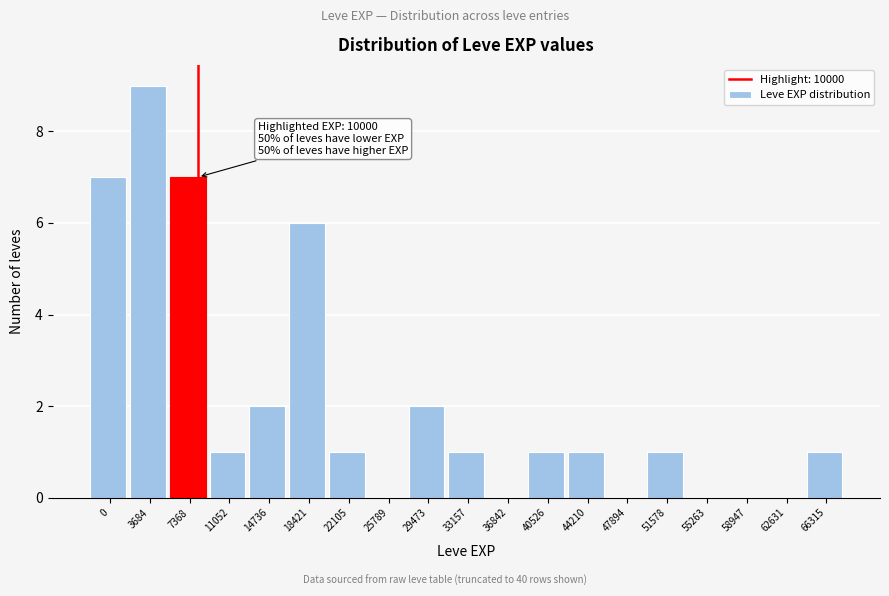

Reading left to right, list all the values displayed in this chart.

0=7	3684=9	7368=7	11052=1	14736=2	18421=6	22105=1	25789=0	29473=2	33157=1	36842=0	40526=1	44210=1	47894=0	51578=1	55263=0	58947=0	62631=0	66315=1